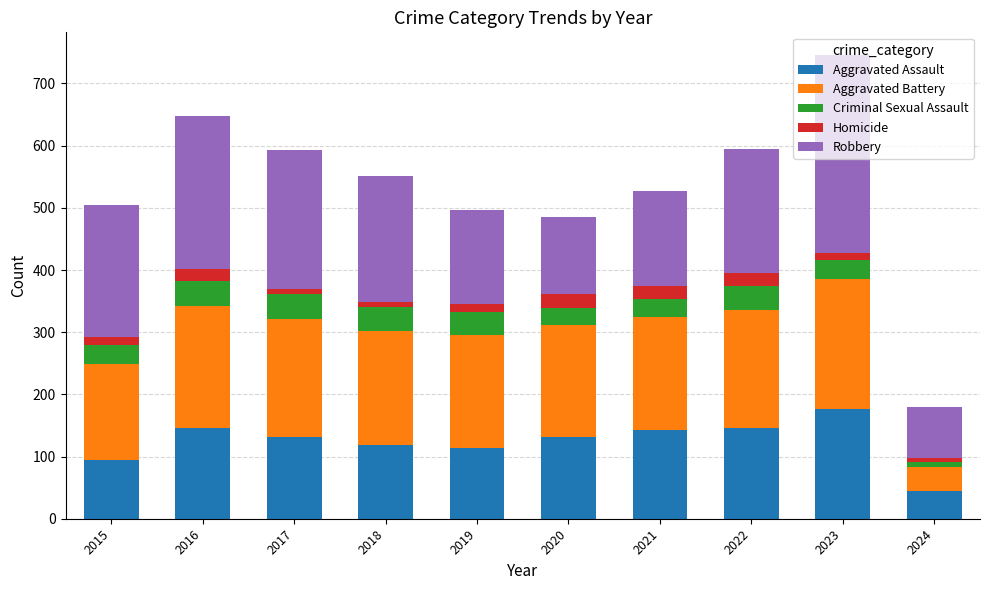

True or false: Aggravated Assault has a value of 153 at 2015.

False